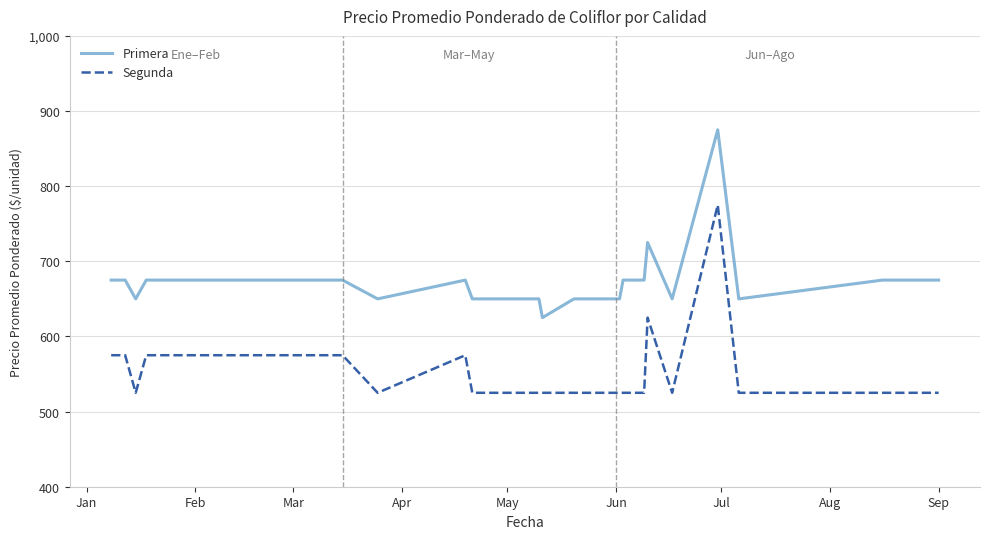

True or false: Segunda and Primera intersect in this chart.

False